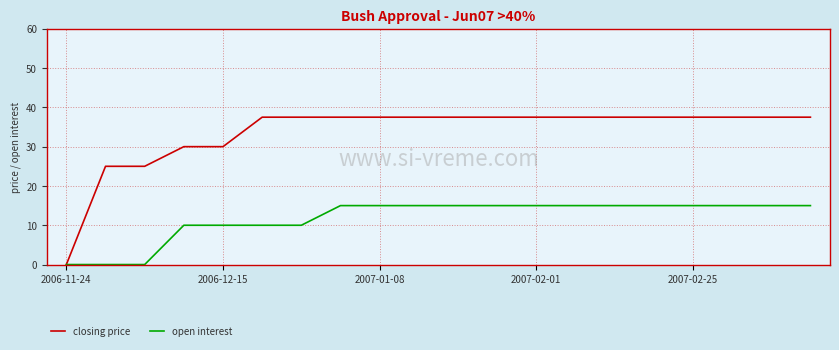

Rank the series by their average value, from highest to lowest.

closing price, open interest